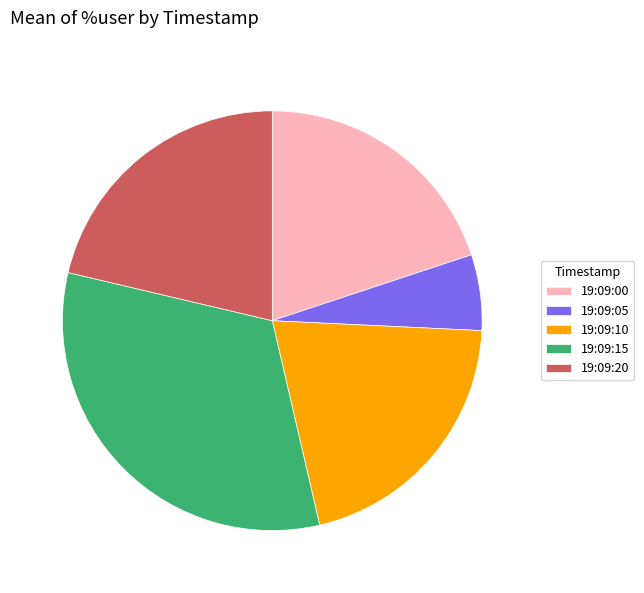

How many segments does this pie chart have?

5